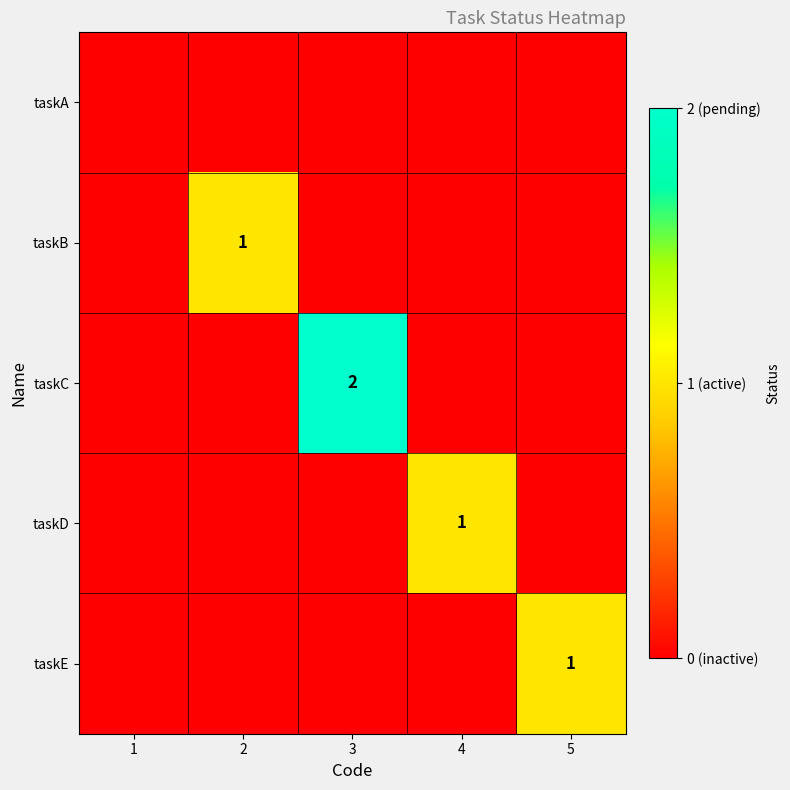

Which has a higher value, 3 or 1?

3